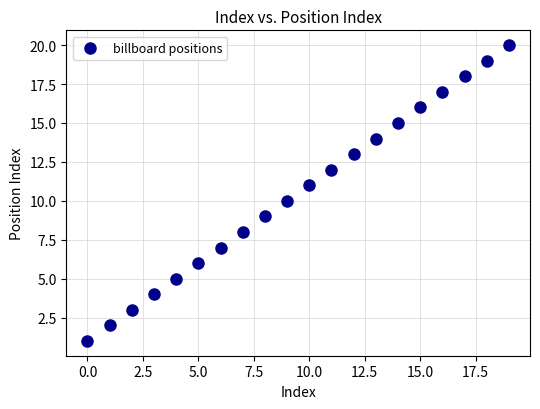

What is the range of Y values (max minus min)?

19